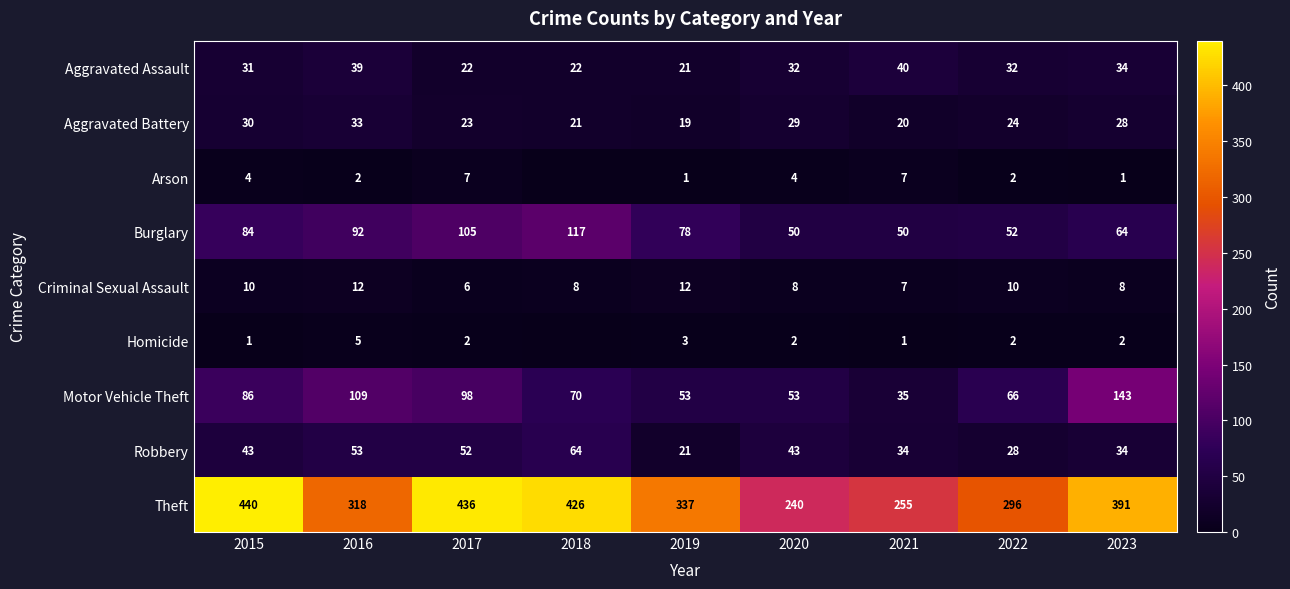

What is the difference between the maximum and minimum values in the Criminal Sexual Assault series?

6